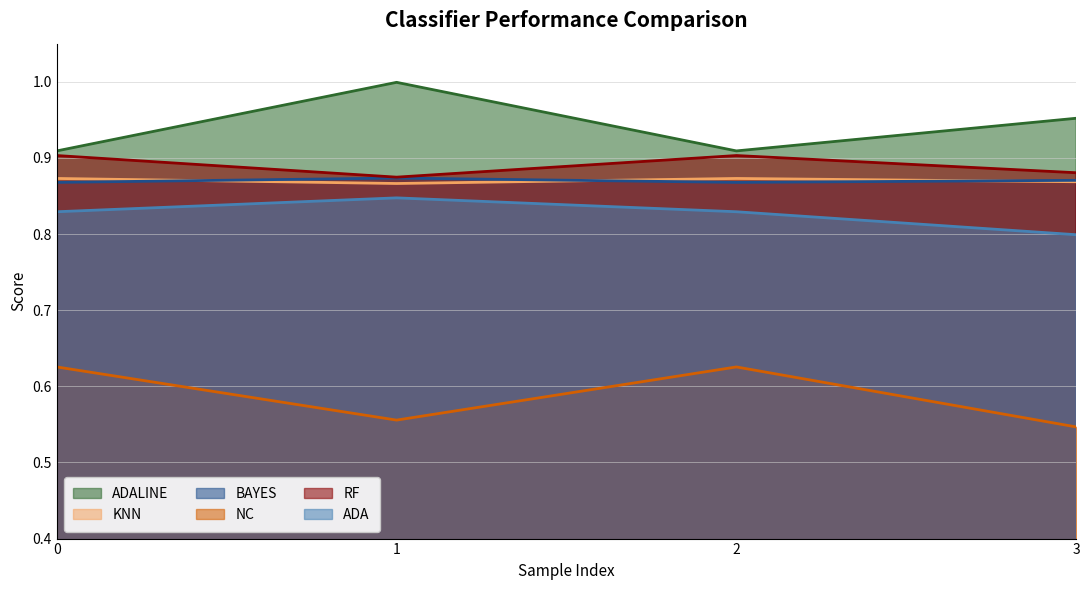

Does the chart display data point markers on the line(s)?

No